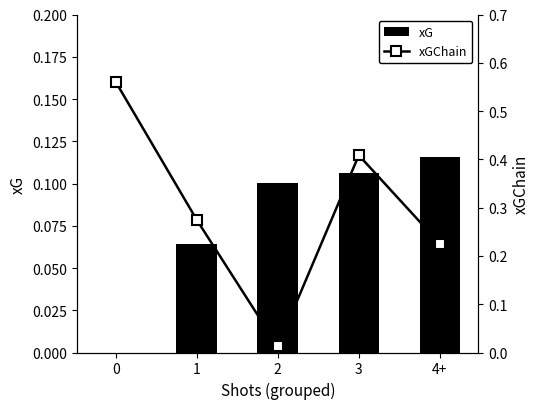

What is the total value across all series at 1?

0.3